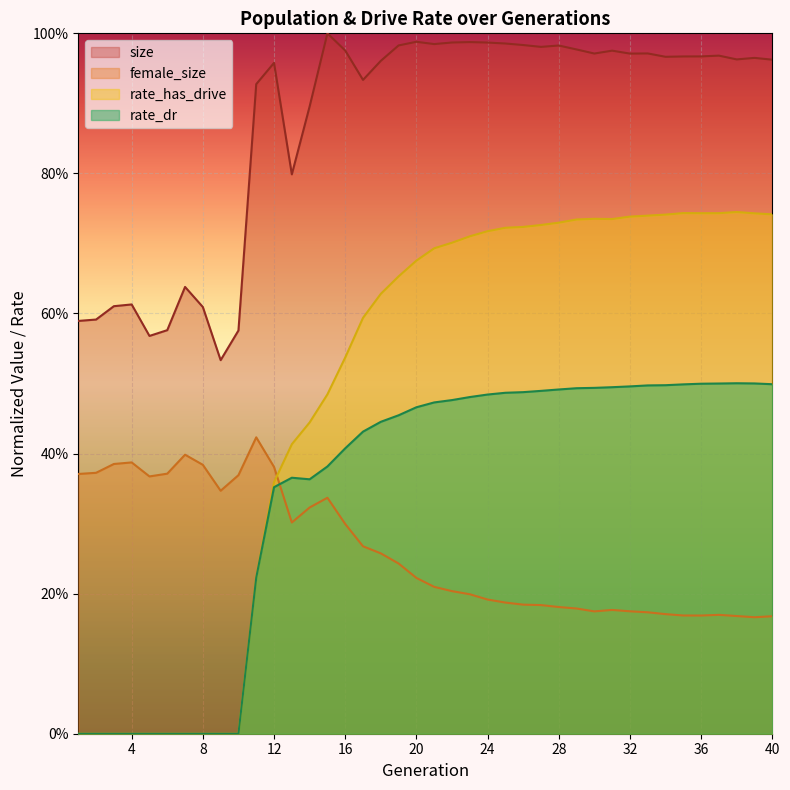

Rank the series by their maximum value, from lowest to highest.

female_size, rate_dr, rate_has_drive, size